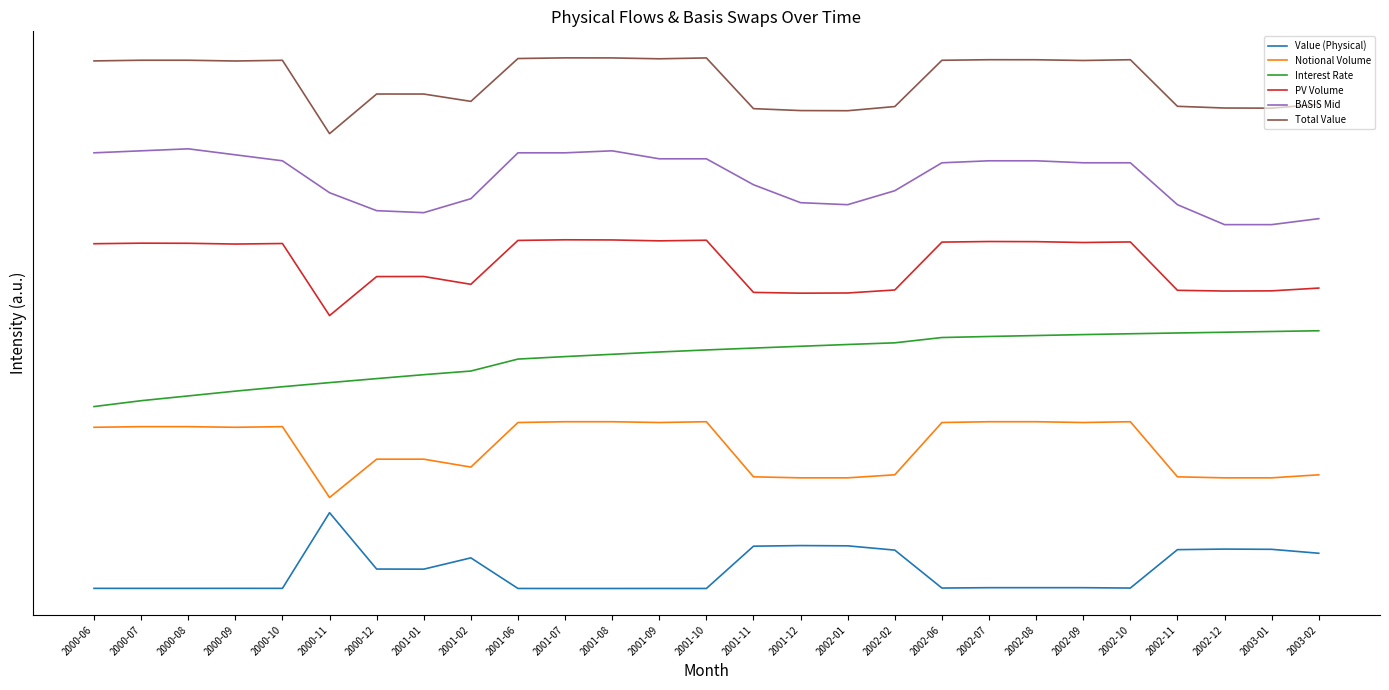

Where is the first local maximum for BASIS Mid?

2000-08